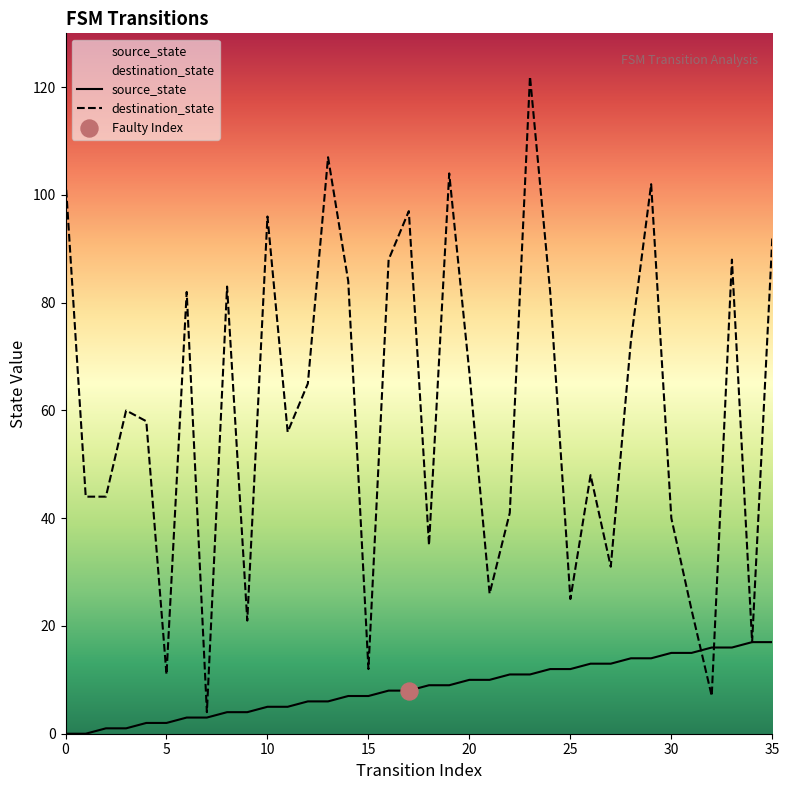

Is the value of destination_state at 3 greater than the value of source_state at 19?

Yes